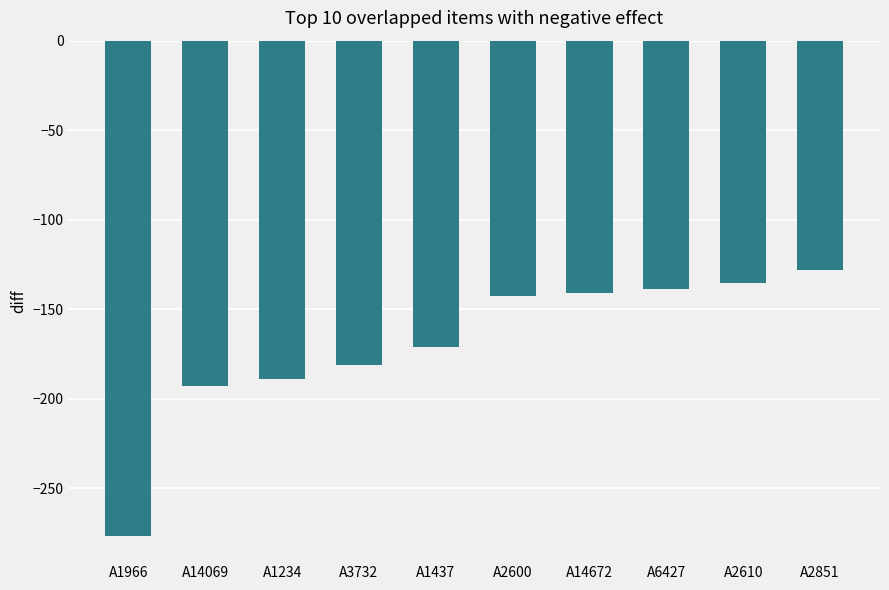

The chart shows a value of -142.8 at A2600. True or false?

True